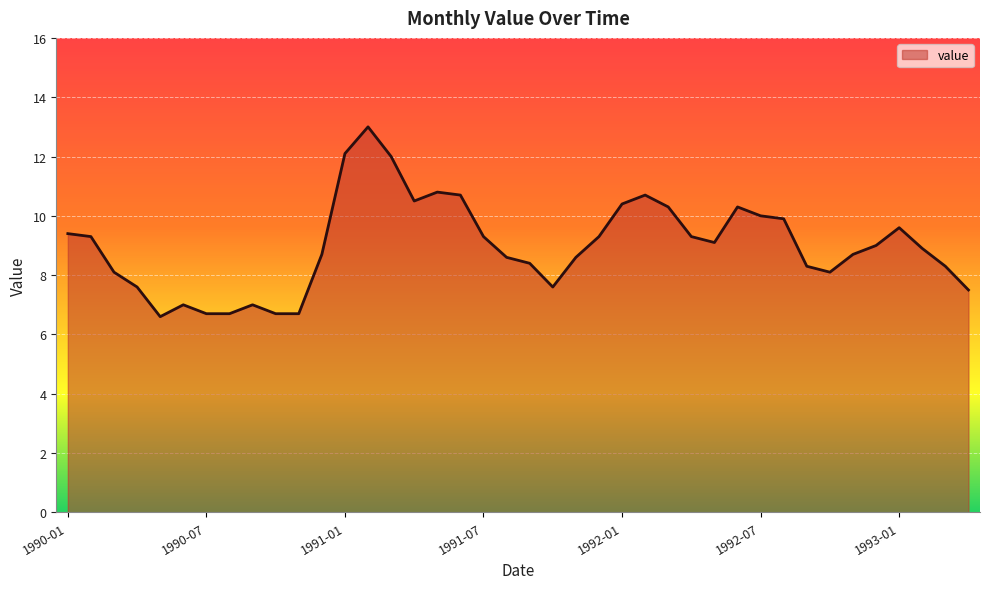

What is the minimum value shown in the chart?

6.6